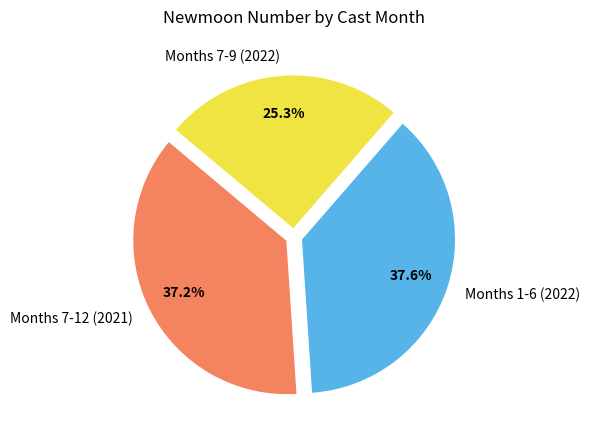

How much of the chart is everything except Months 7-12 (2021)?

62.8%